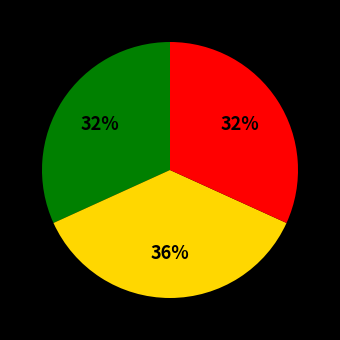

To the nearest percent, what is the average slice percentage?

33%